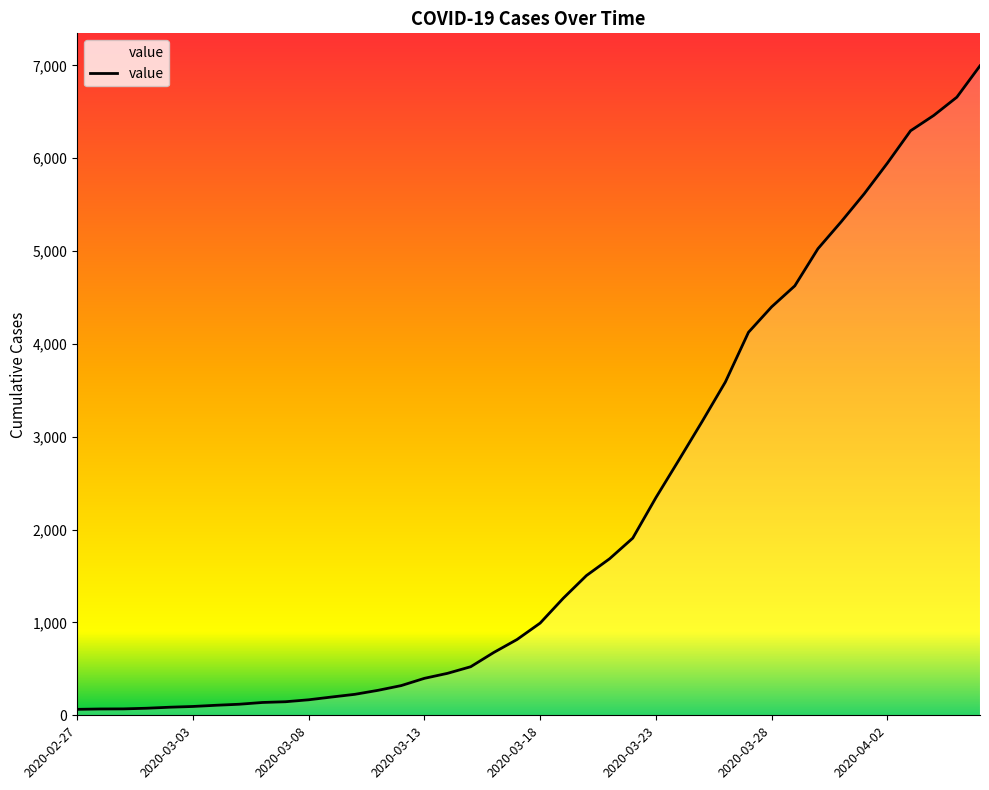

What is the difference between the maximum and minimum values?

6931